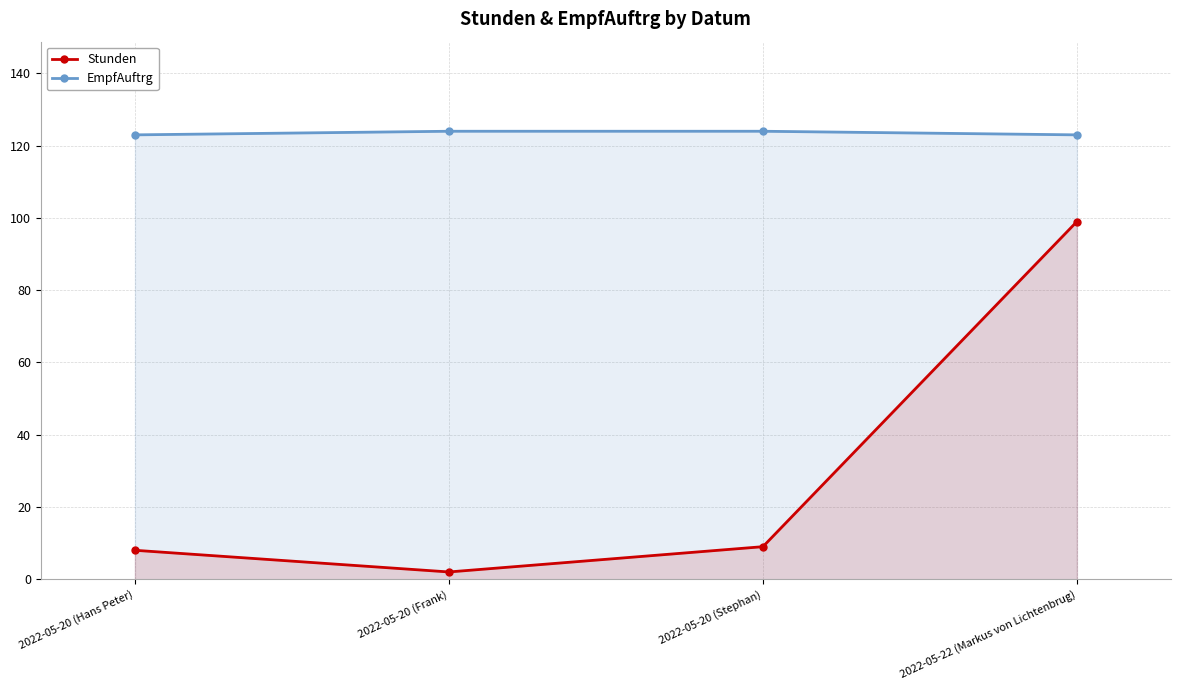

Which category has the lowest value across all series?

2022-05-20 (Frank)